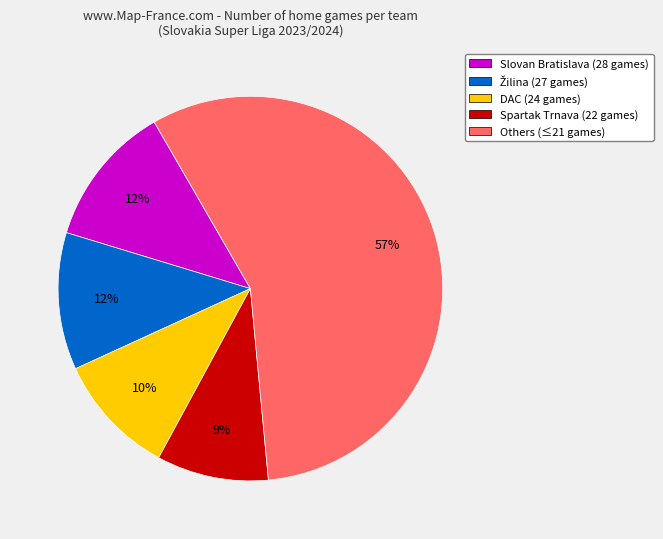

To the nearest percent, what is the combined percentage of Others (≤21 games) and Slovan Bratislava (28 games)?

69%